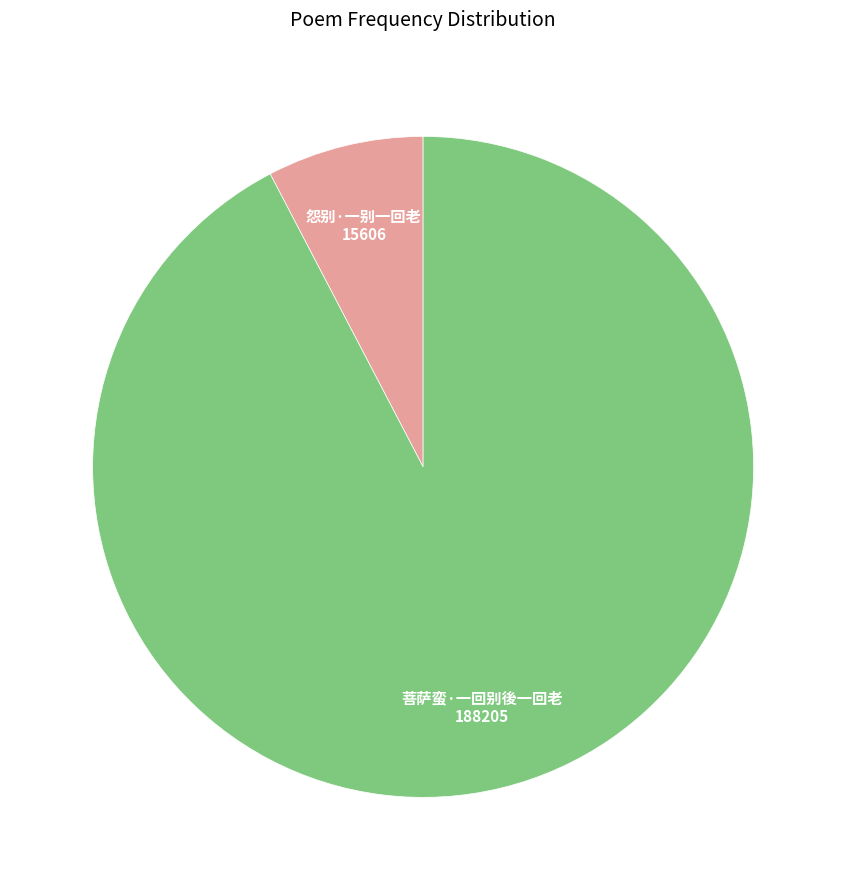

Between 菩萨蛮·一回别後一回老 and 怨别·一别一回老, which is larger?

菩萨蛮·一回别後一回老